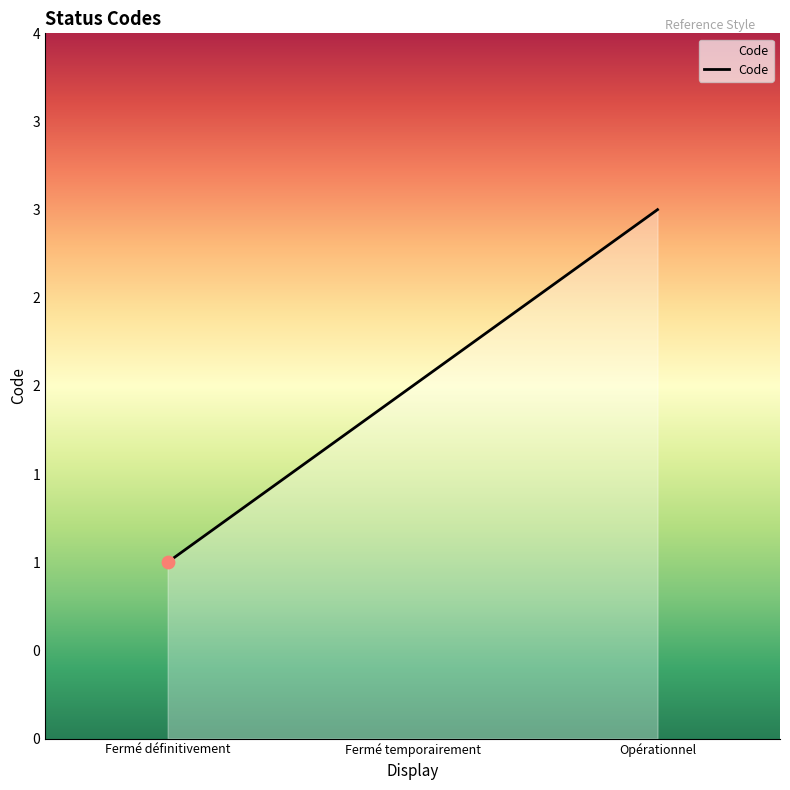

What is the ratio of the value at Fermé temporairement to the value at Fermé définitivement?

2.0